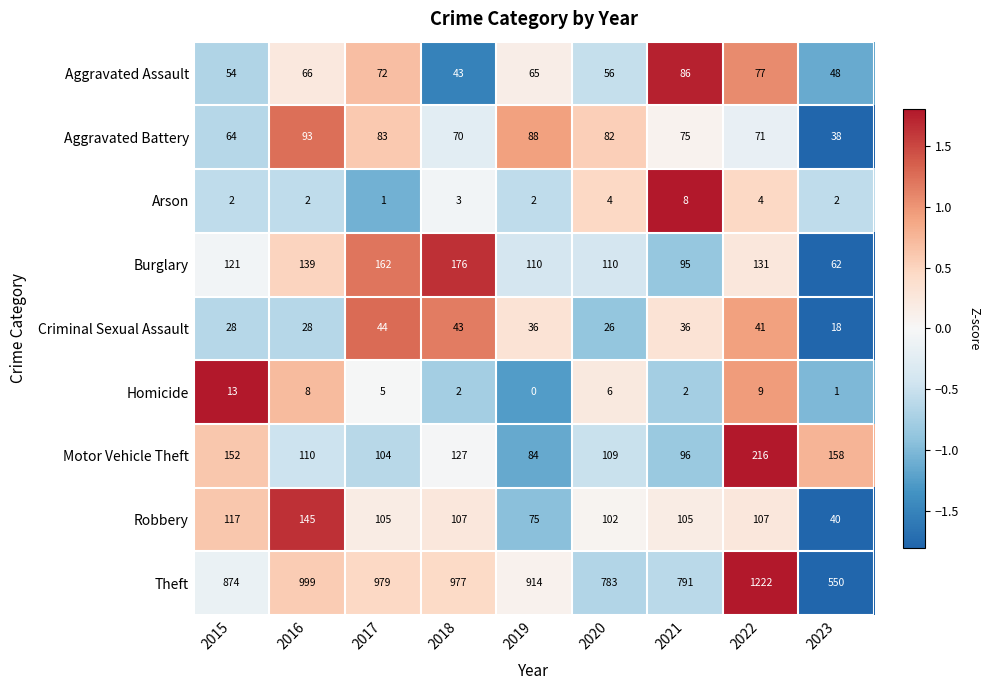

What is the spread (max minus min) of values at 2018?

975